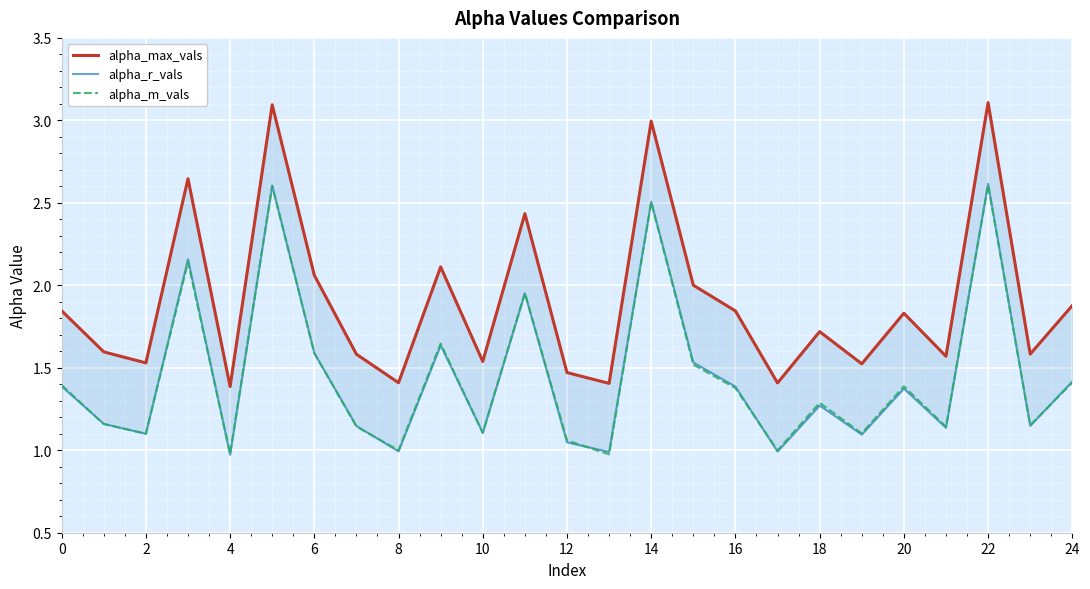

Reading left to right, extract all data points from this chart.

alpha_max_vals: 1.8	1.6	1.5	2.6	1.4	3.1	2.1	1.6	1.4	2.1	1.5	2.4	1.5	1.4	3.0	2.0	1.8	1.4	1.7	1.5	1.8	1.6	3.1	1.6	1.9
alpha_r_vals: 1.4	1.2	1.1	2.2	1.0	2.6	1.6	1.1	1.0	1.6	1.1	2.0	1.0	1.0	2.5	1.5	1.4	1.0	1.3	1.1	1.4	1.1	2.6	1.1	1.4
alpha_m_vals: 1.4	1.2	1.1	2.1	1.0	2.6	1.6	1.1	1.0	1.6	1.1	2.0	1.1	1.0	2.5	1.5	1.4	1.0	1.3	1.1	1.4	1.1	2.6	1.2	1.4